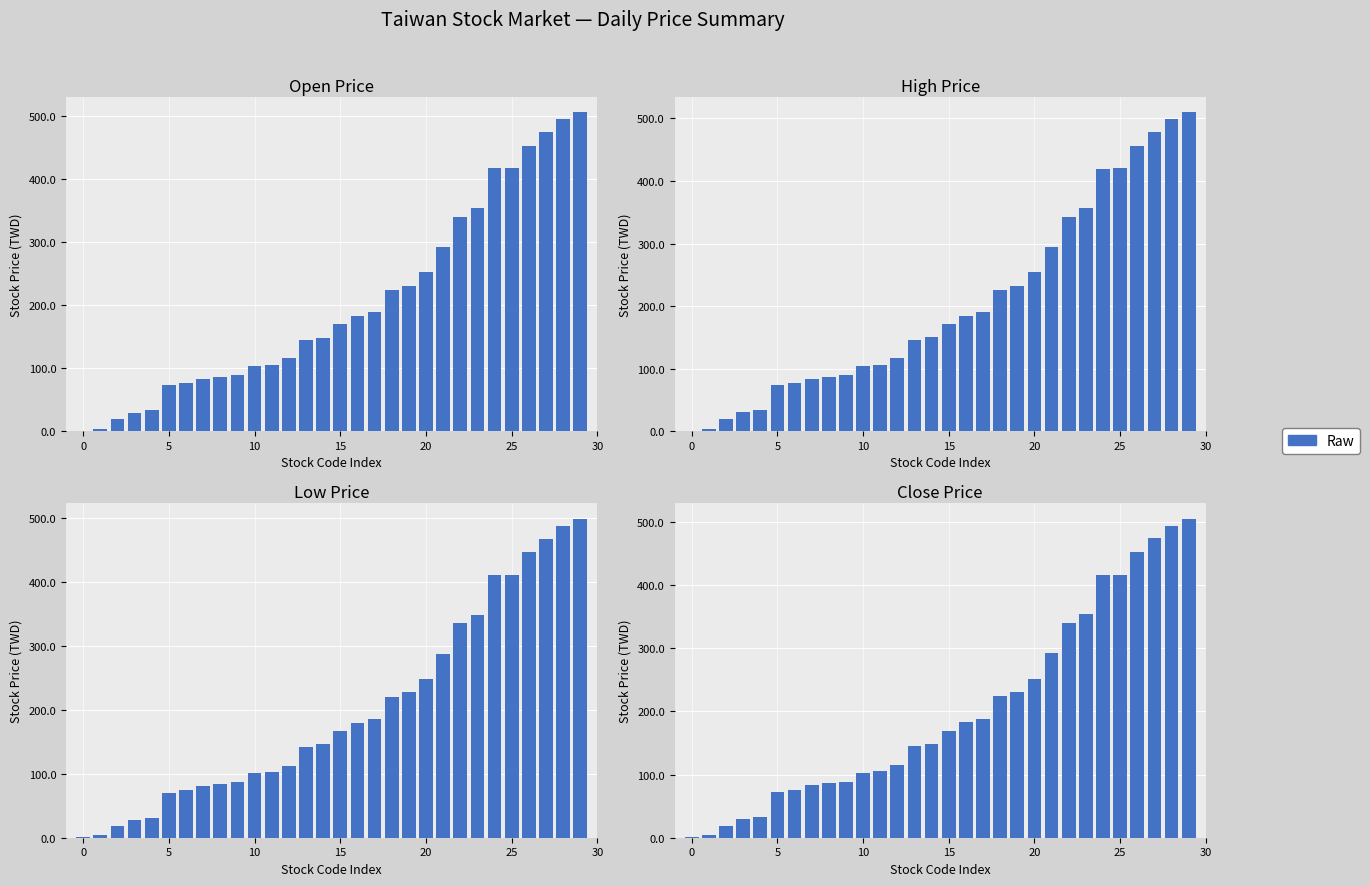

Reading right to left, extract all data points from this chart.

Open: 506.3	496.0	475.6	453.8	417.8	417.5	354.0	340.8	291.9	252.1	231.2	224.0	189.0	182.9	169.7	148.8	144.6	115.5	105.4	103.2	88.7	86.4	83.0	76.4	72.7	33.2	29.6	19.1	4.2	0.4
High: 509.4	498.7	478.2	456.4	420.2	419.9	356.4	343.0	294.0	254.0	232.9	225.7	190.6	184.4	171.2	150.2	145.9	116.6	106.3	104.2	89.6	87.2	83.7	77.0	73.3	33.7	30.2	19.6	4.2	0.4
Low: 499.1	488.9	468.6	447.0	411.0	410.8	349.1	335.9	287.9	248.8	228.0	220.9	186.0	179.8	166.8	146.1	142.0	112.9	102.8	101.0	86.5	84.2	80.8	74.2	70.5	31.6	28.1	17.9	3.9	0.4
Close: 504.9	494.4	474.0	452.4	416.3	416.0	354.0	340.8	291.9	251.9	230.9	223.8	188.8	182.7	169.7	149.0	144.8	115.6	105.3	103.3	88.7	86.3	82.9	76.2	72.6	33.0	29.4	19.2	4.0	0.4